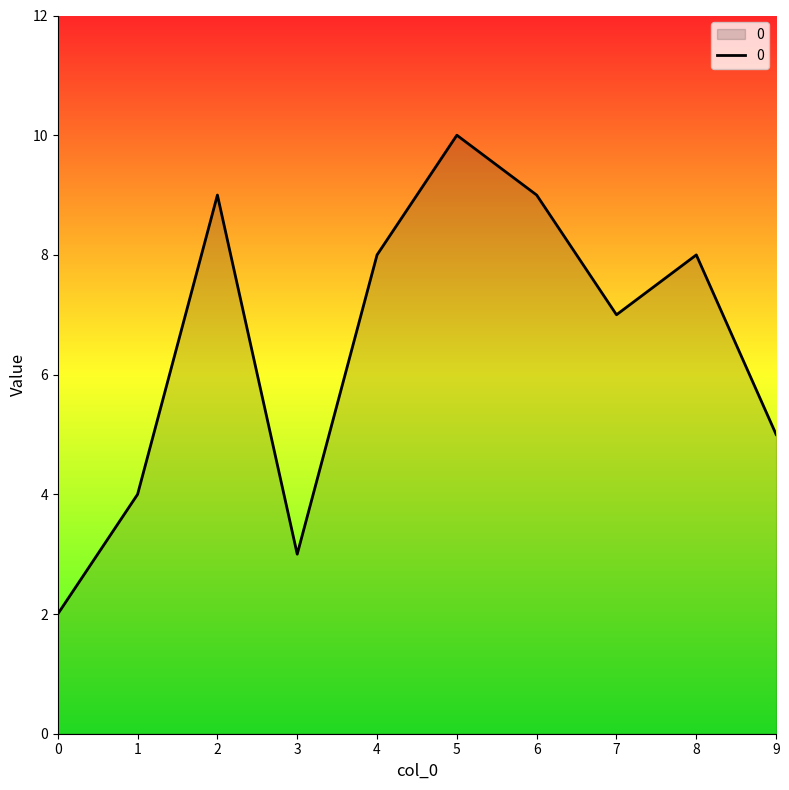

Count the number of categories in the chart.

10